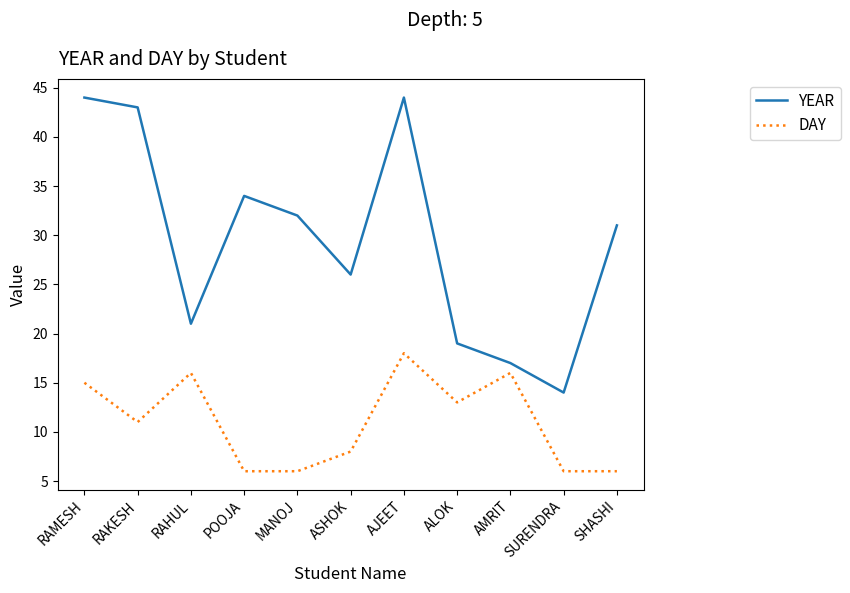

How many series are shown in this chart?

2